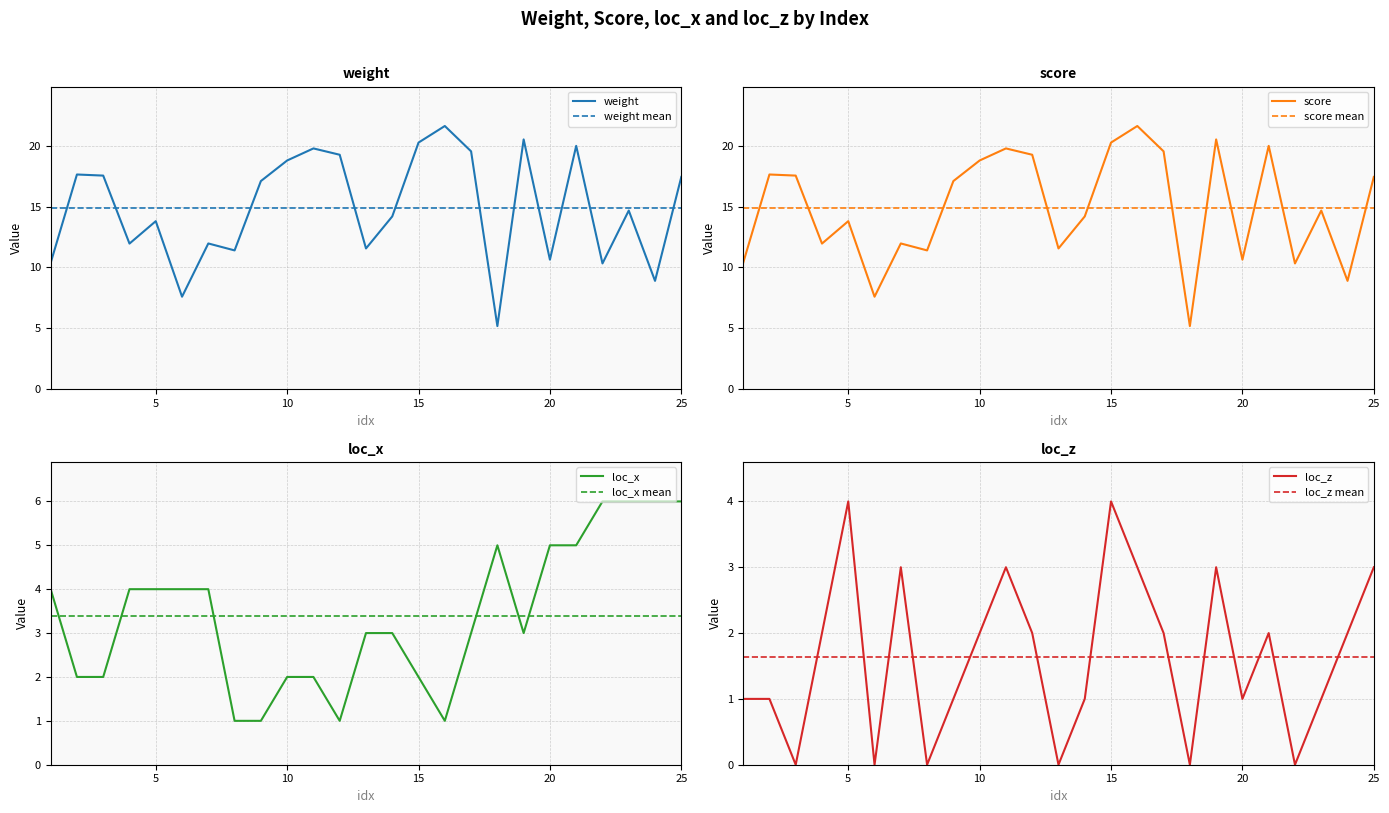

What is the total value across all series at 7?

30.9